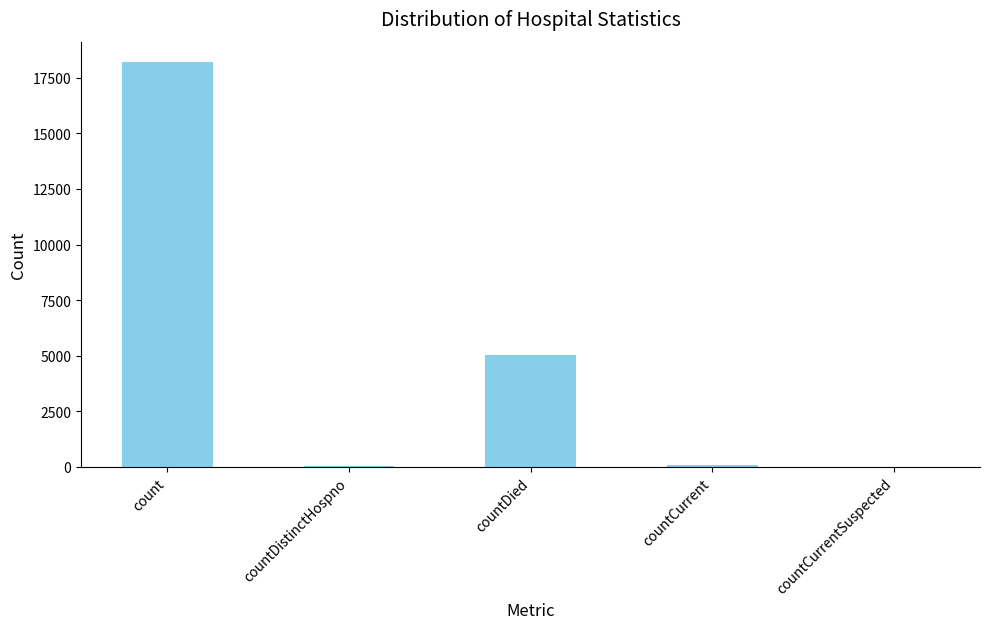

Which category has the highest value across all series?

count